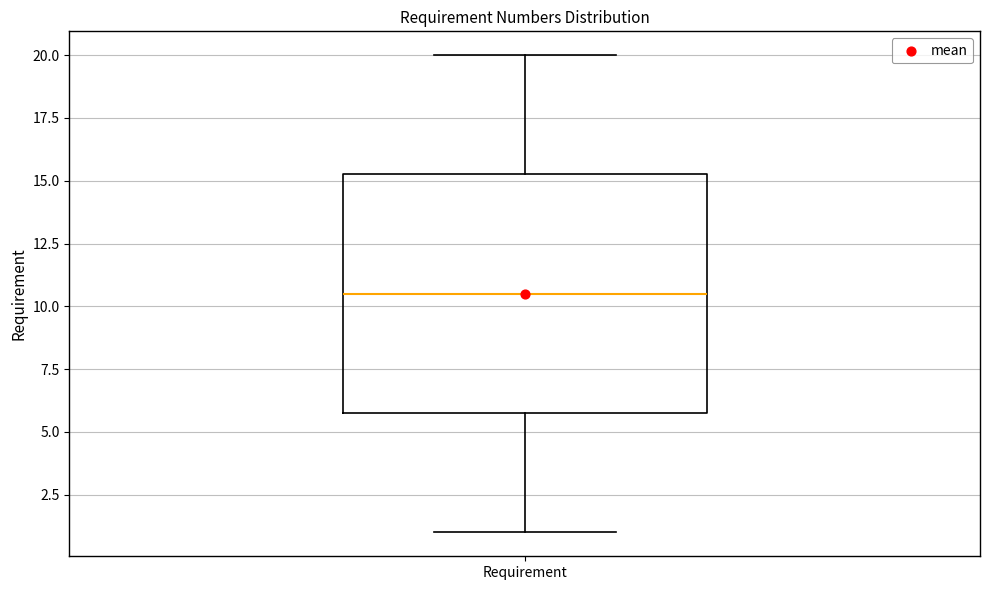

Transcribe this box plot: give where the median line is, the range the box spans, and where the two whiskers end, as read against the y-axis. The values are not printed on the chart, so give them approximately, as read against the axis.

median 10.5, box 6.0 to 15.5, whiskers 1.0 to 20.0